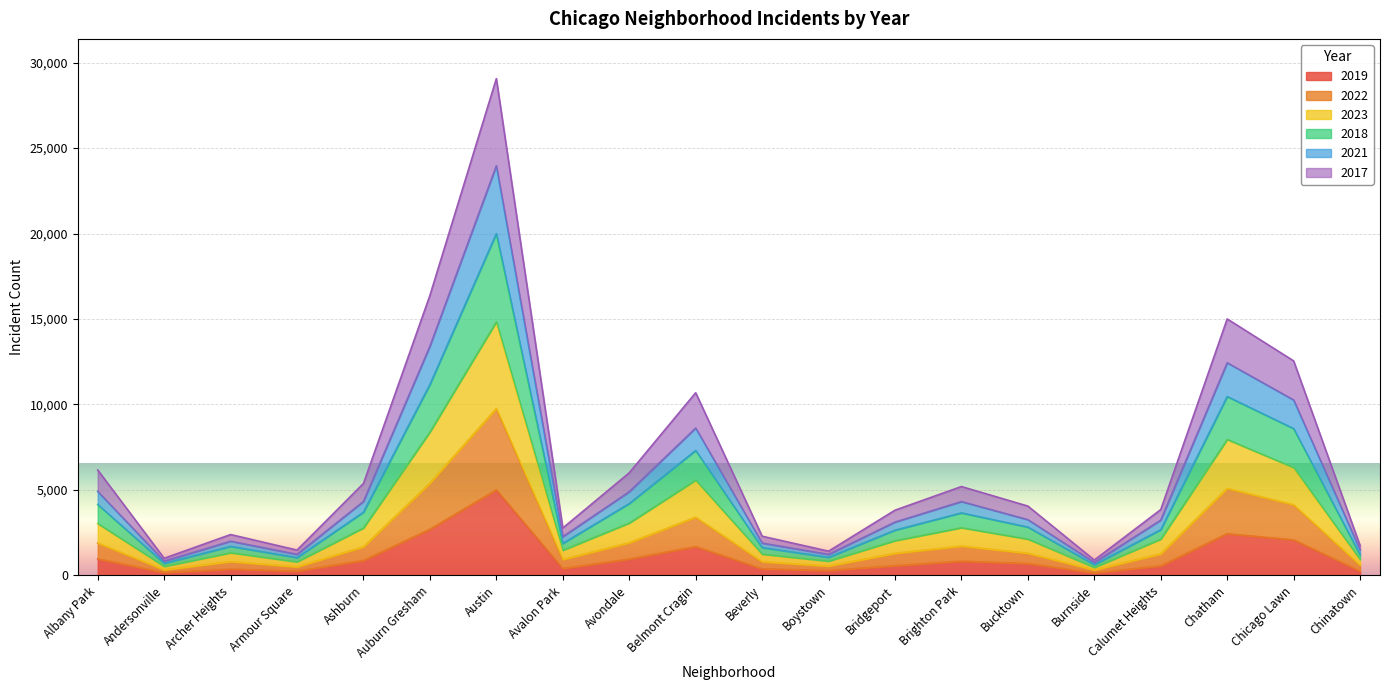

True or false: 2019 and 2017 cross at least once.

False